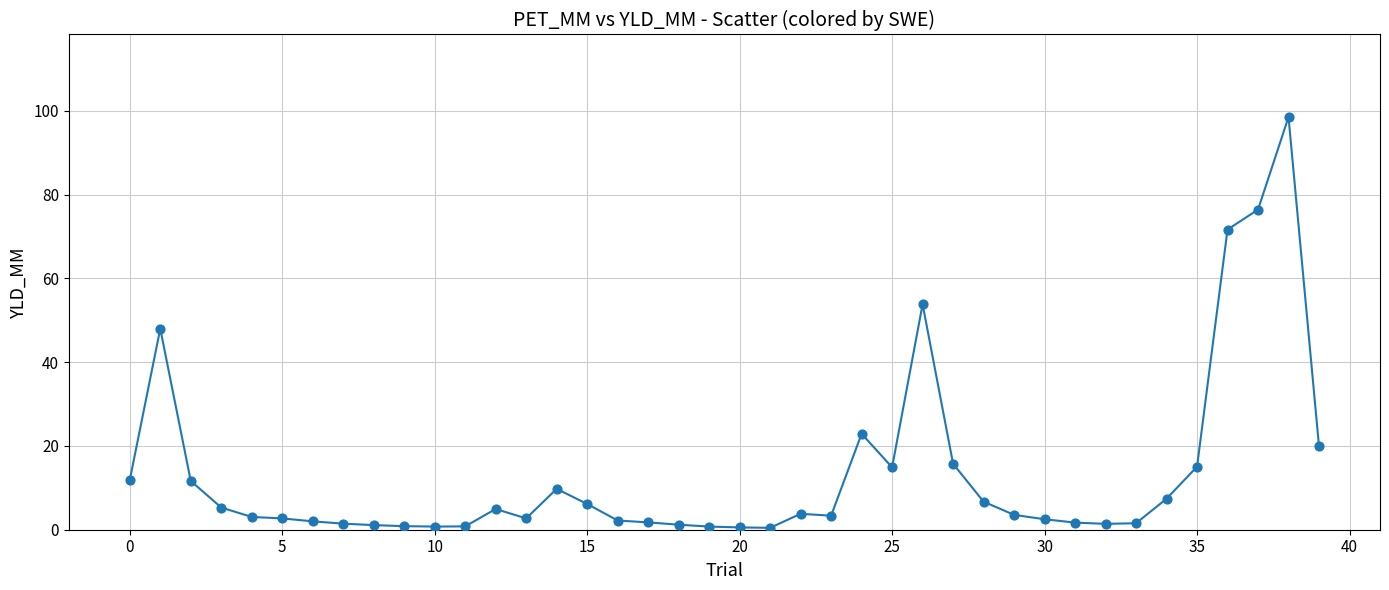

What is the difference between the maximum and minimum values?

98.1